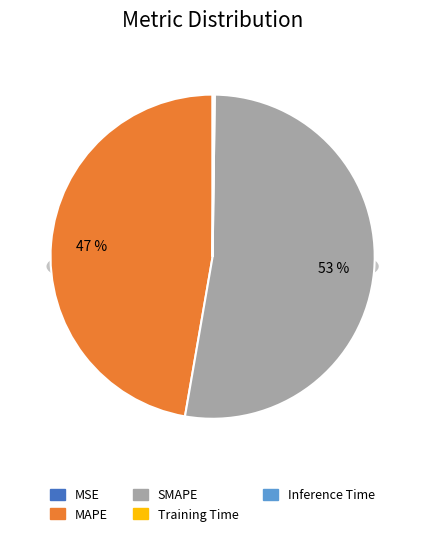

To the nearest percent, what is the average slice percentage?

20%